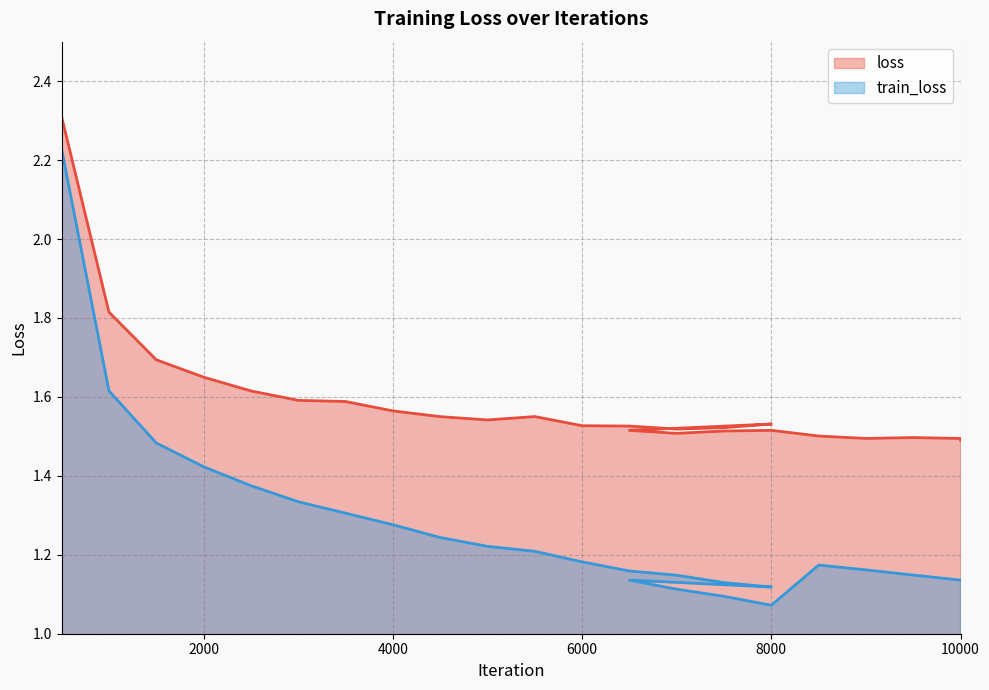

What are all the series names shown in the legend?

loss, train_loss